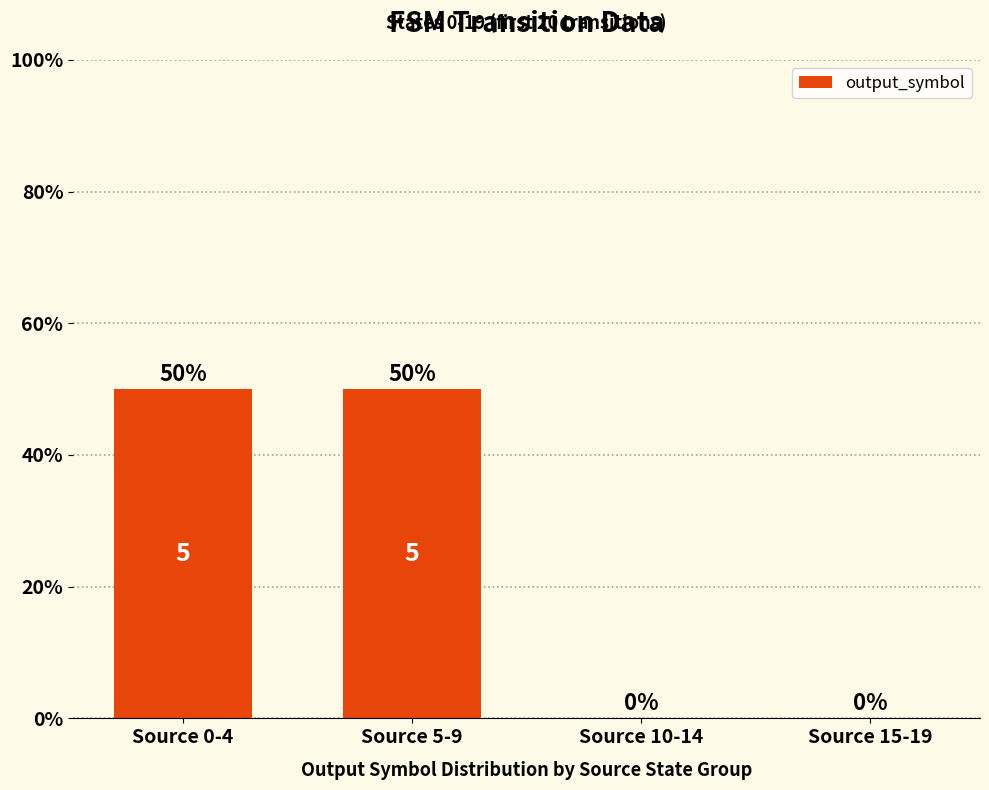

Reading left to right, extract all data points from this chart.

Source 0-4=50	Source 5-9=50	Source 10-14=0	Source 15-19=0